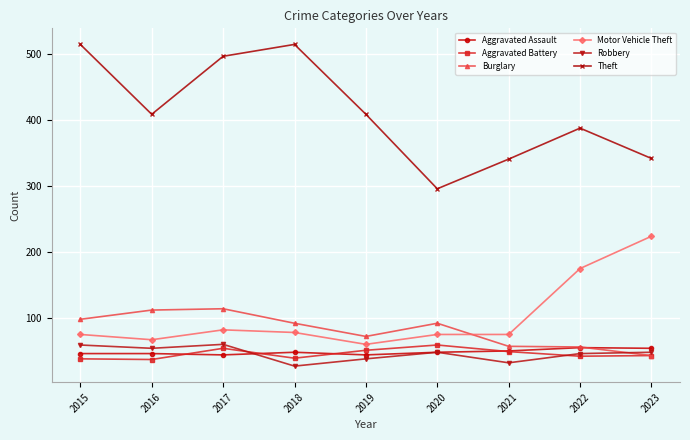

What is the value of the Robbery point at the 2nd from the left?

54